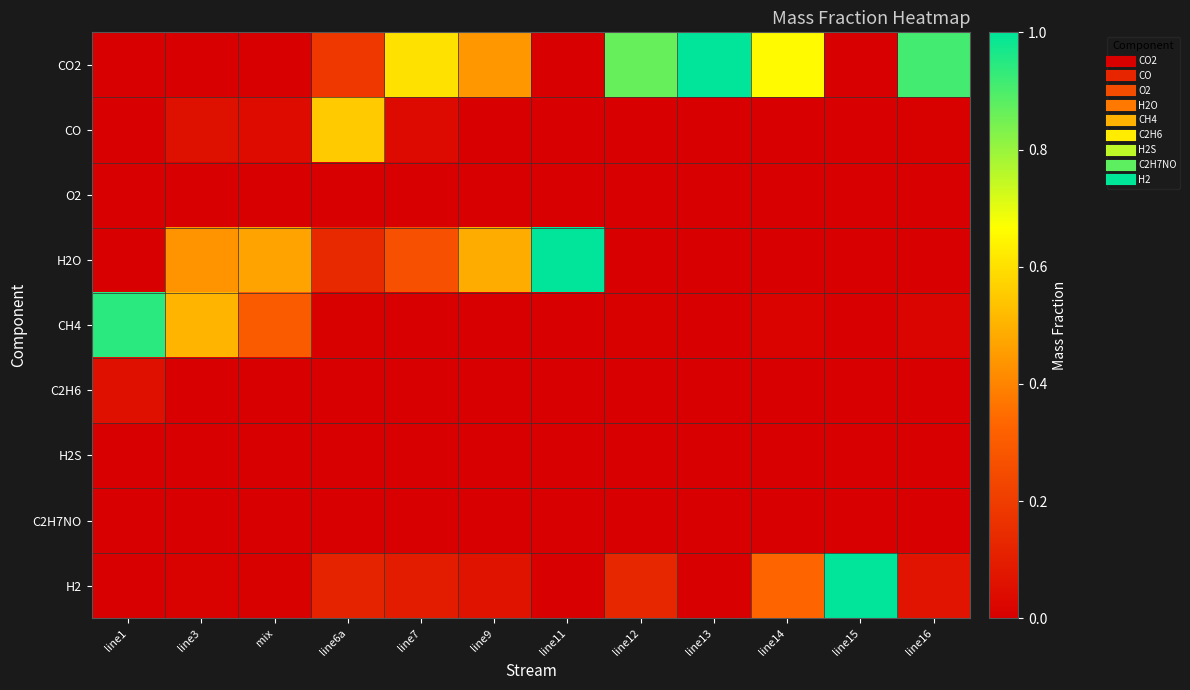

At how many categories does at least one series exceed 0?

12